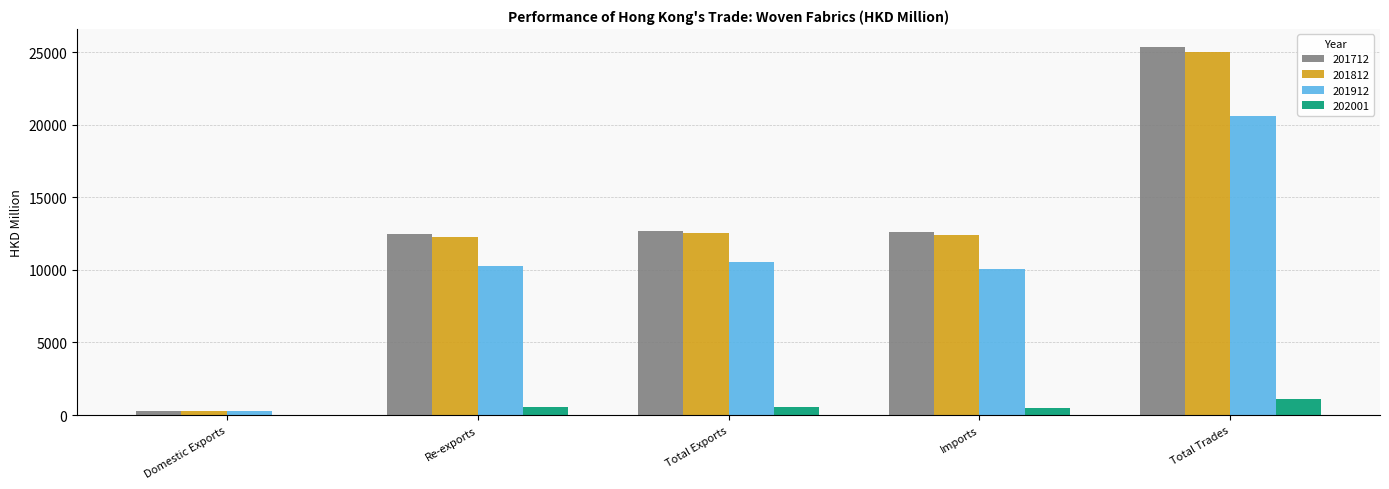

What is the maximum value for 201912?

20620.8